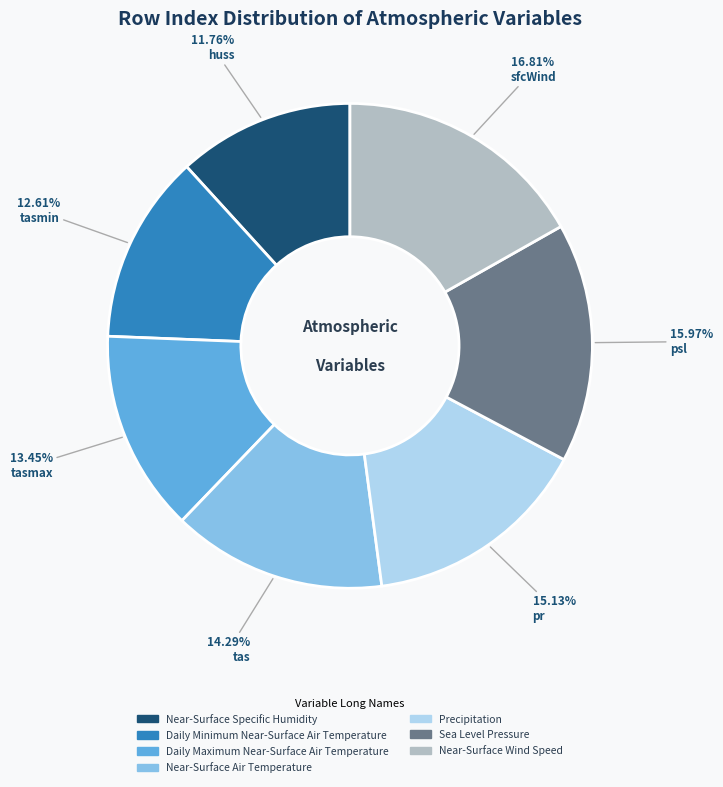

How many segments does this pie chart have?

7